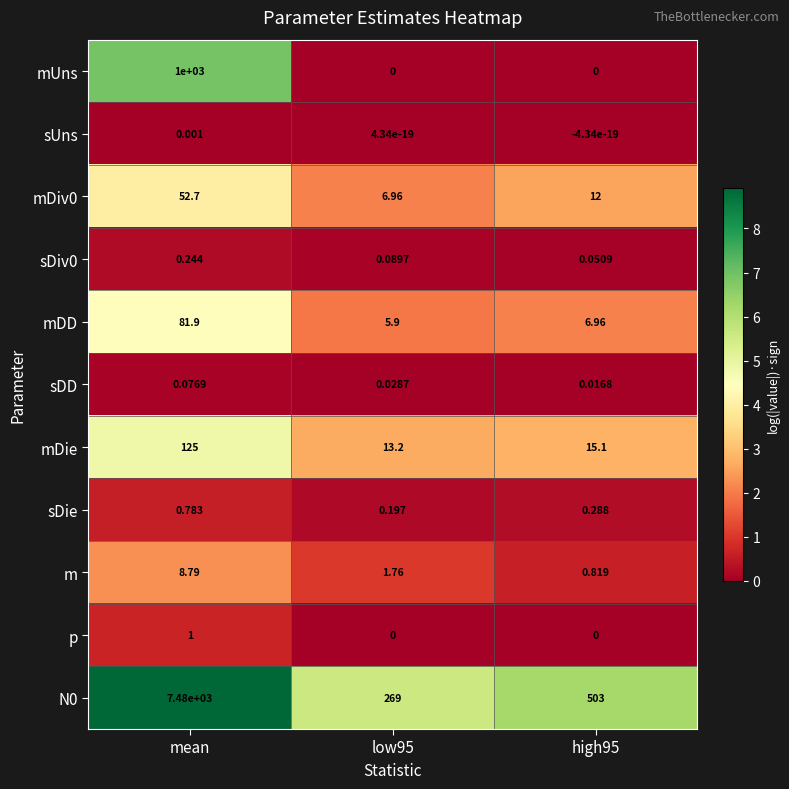

At which label does sUns reach its peak?

mean